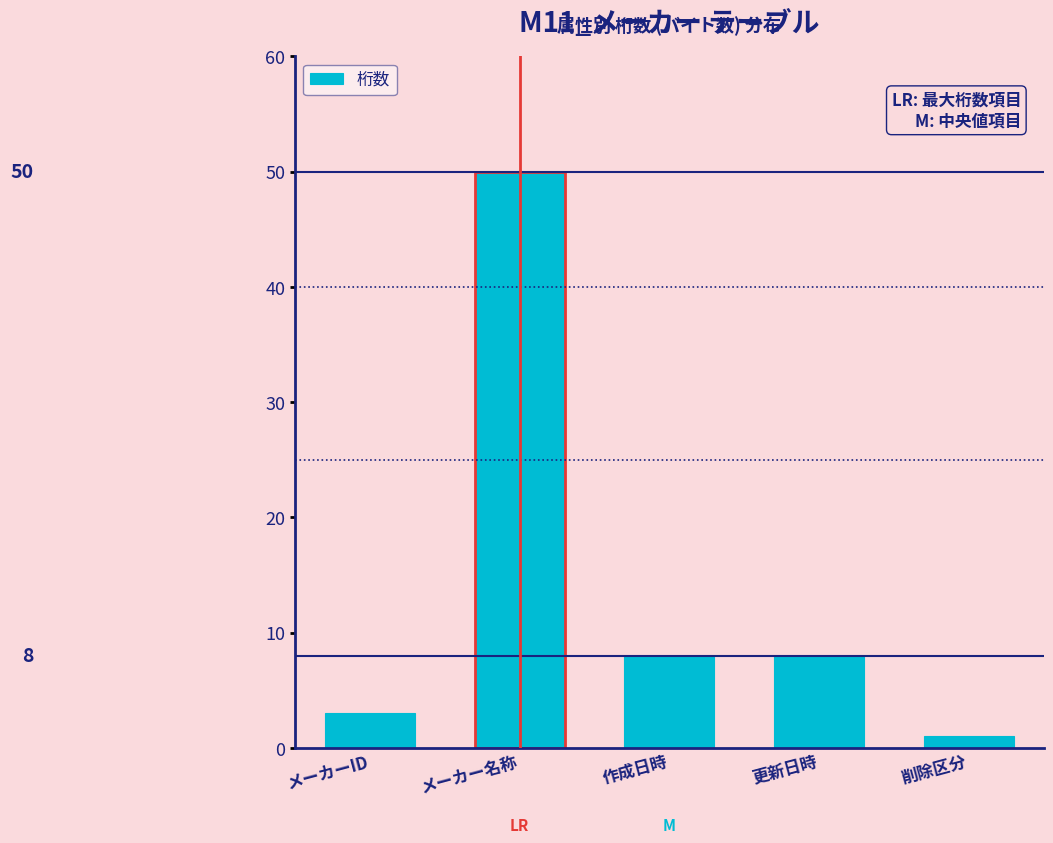

Reading left to right, what are all the values shown in this chart?

3	50	8	8	1